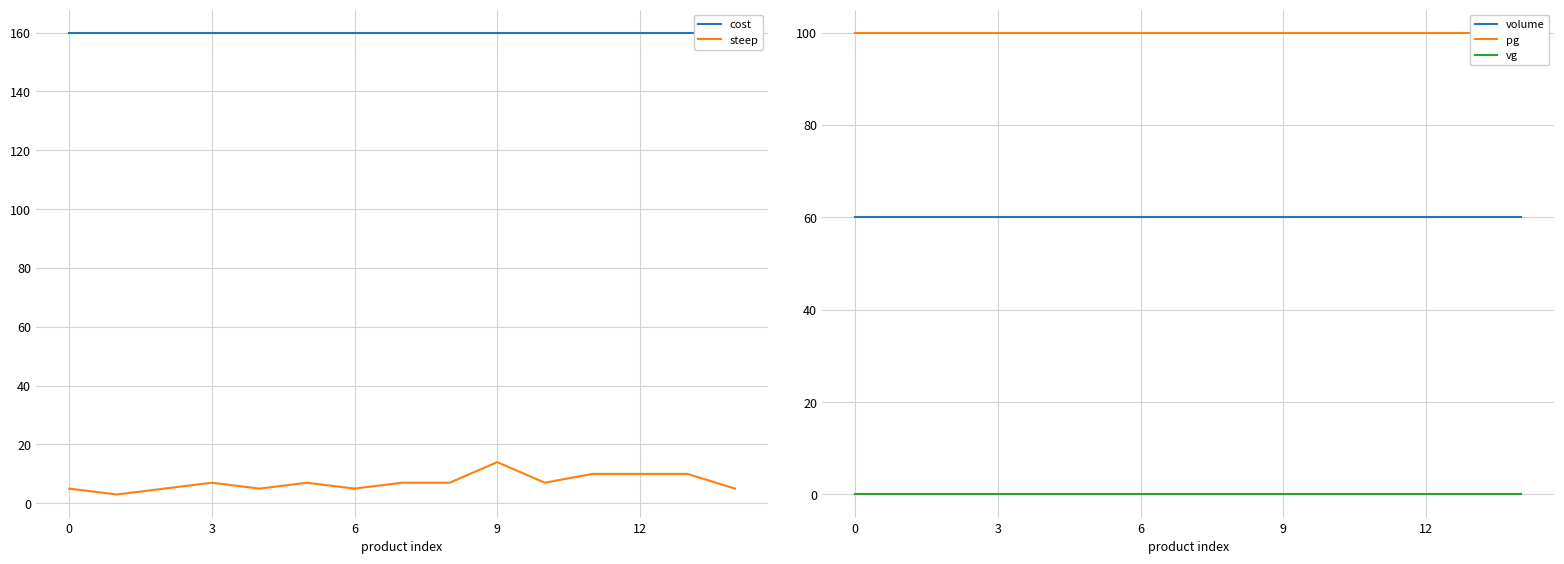

What is the lowest value of the volume series?

60